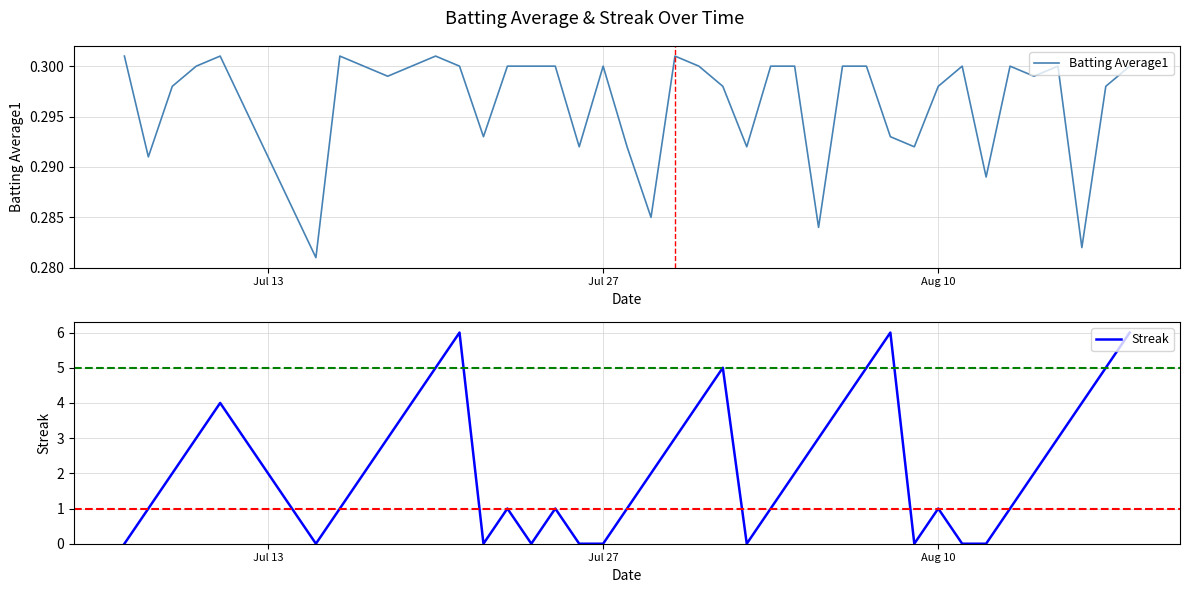

List the series in order of their peak value, highest first.

Streak, Batting Average1